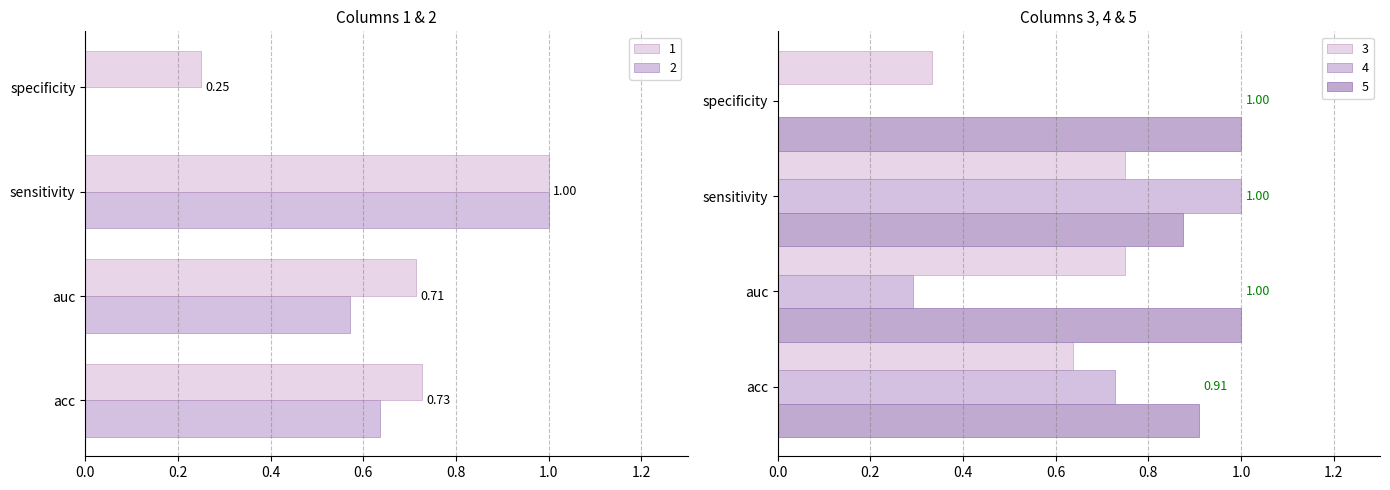

Which has a higher value, acc or auc?

acc